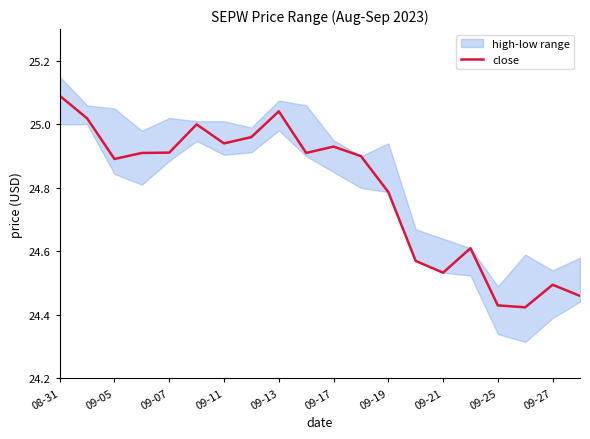

Reading left to right, list all the values displayed in this chart.

25.1	25.0	24.9	24.9	24.9	25.0	24.9	25.0	25.0	24.9	24.9	24.9	24.8	24.6	24.5	24.6	24.4	24.4	24.5	24.5